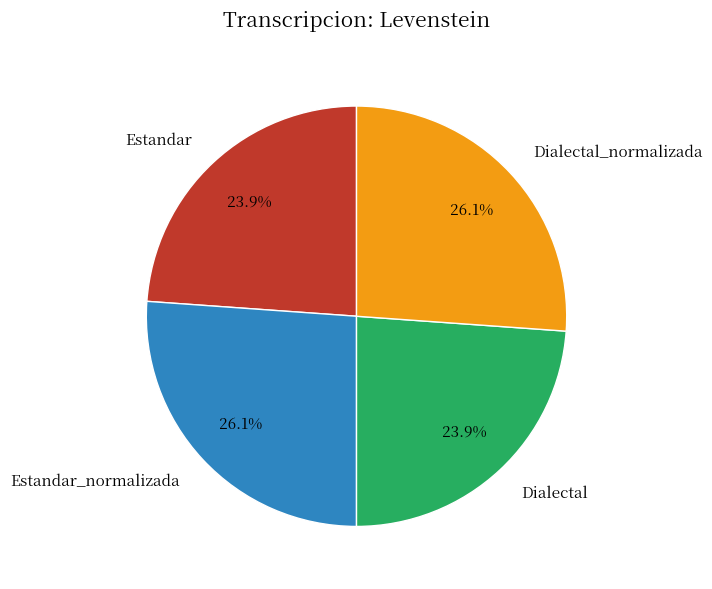

Does any single category account for the majority?

No